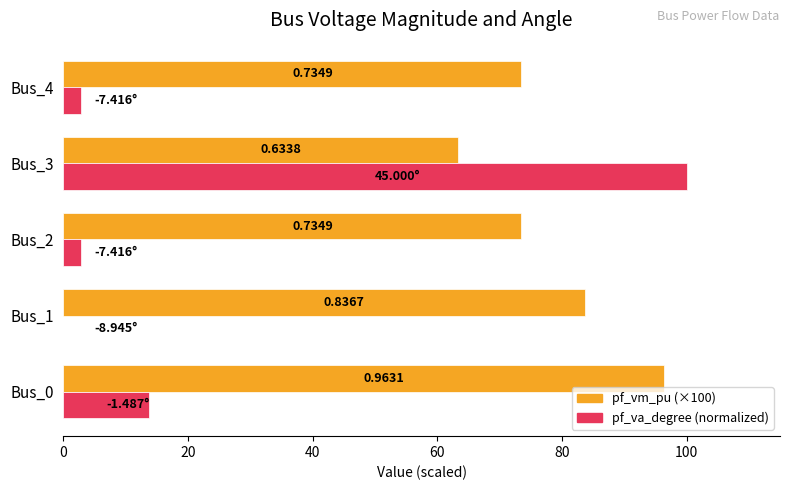

Reading left to right, extract all data points from this chart.

pf_vm_pu (×100): 96.3	83.7	73.5	63.4	73.5
pf_va_degree (normalized): 13.8	0.0	2.8	100.0	2.8